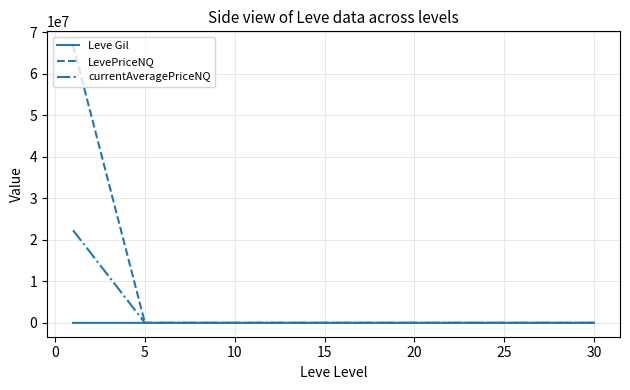

Which series has the largest total across all categories?

LevePriceNQ